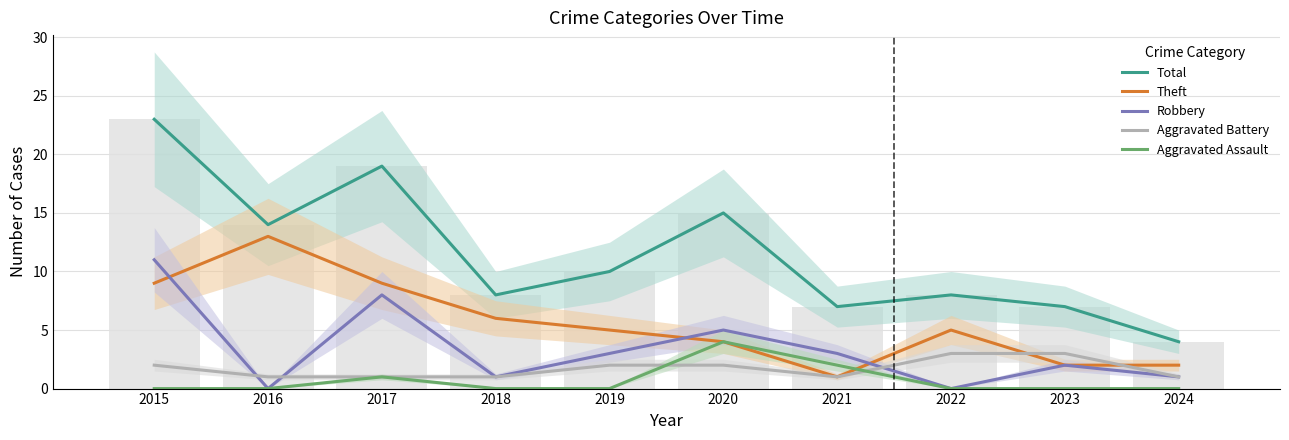

What are all the series names shown in the legend?

Total, Theft, Robbery, Aggravated Battery, Aggravated Assault